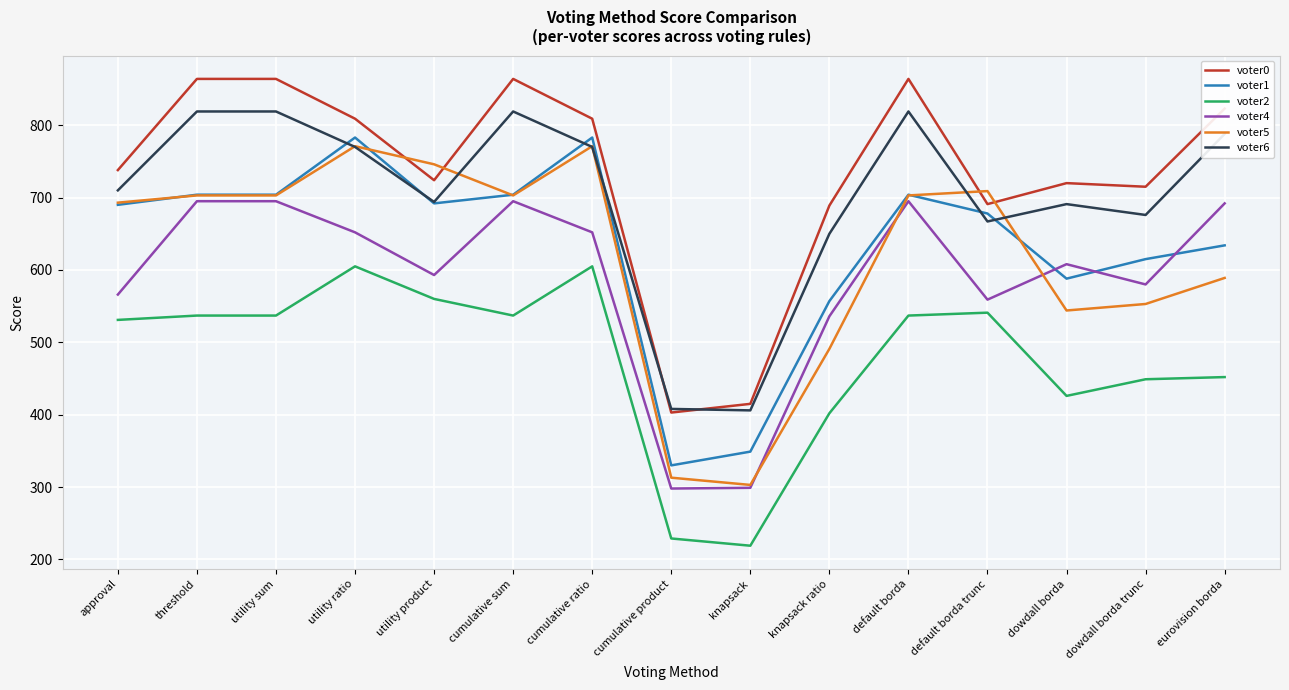

What is the minimum value shown in the chart?

219